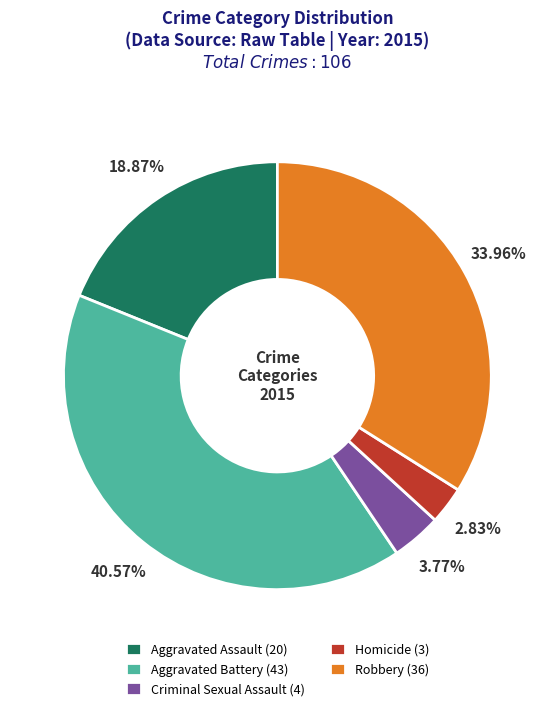

What percentage is NOT represented by Aggravated Battery?

59.4%